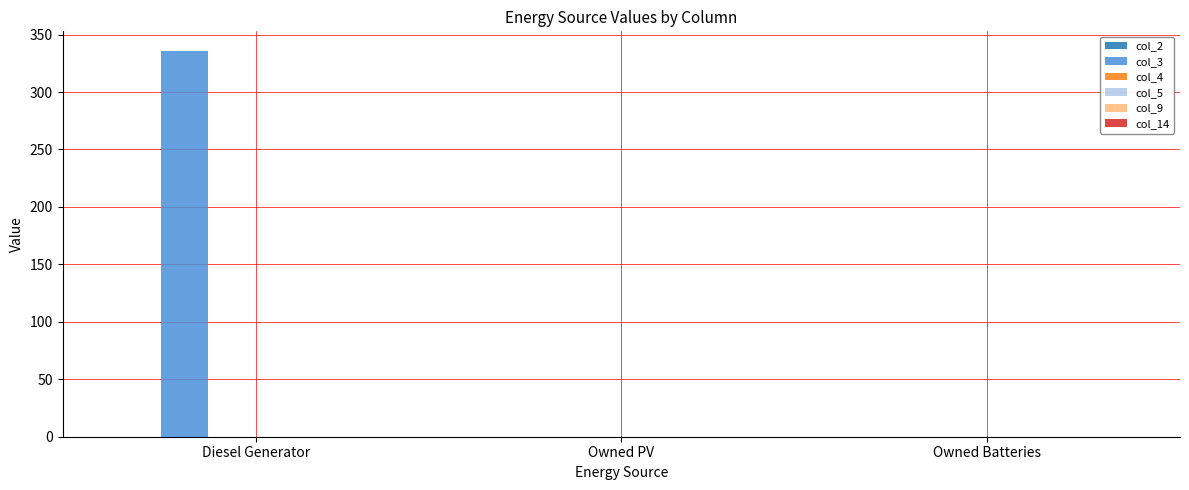

Which label corresponds to the largest value in the chart?

Diesel Generator